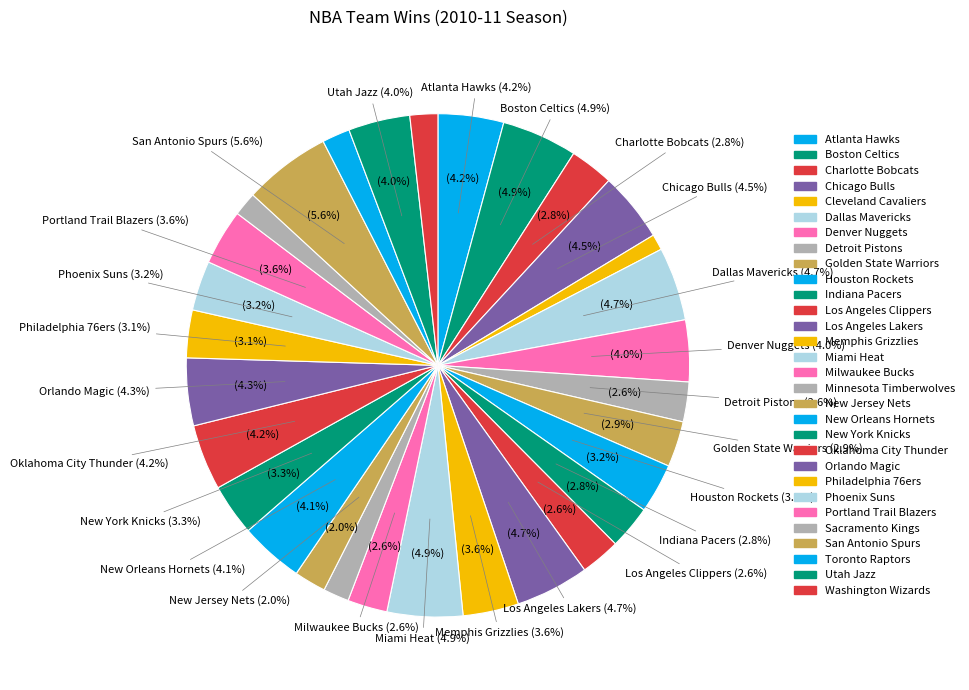

Which has a higher value, Chicago Bulls or Atlanta Hawks?

Chicago Bulls